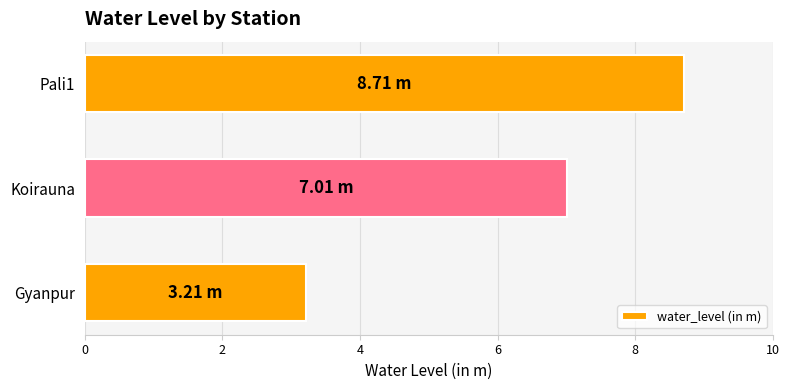

At which category does the chart reach its peak across all series?

Pali1